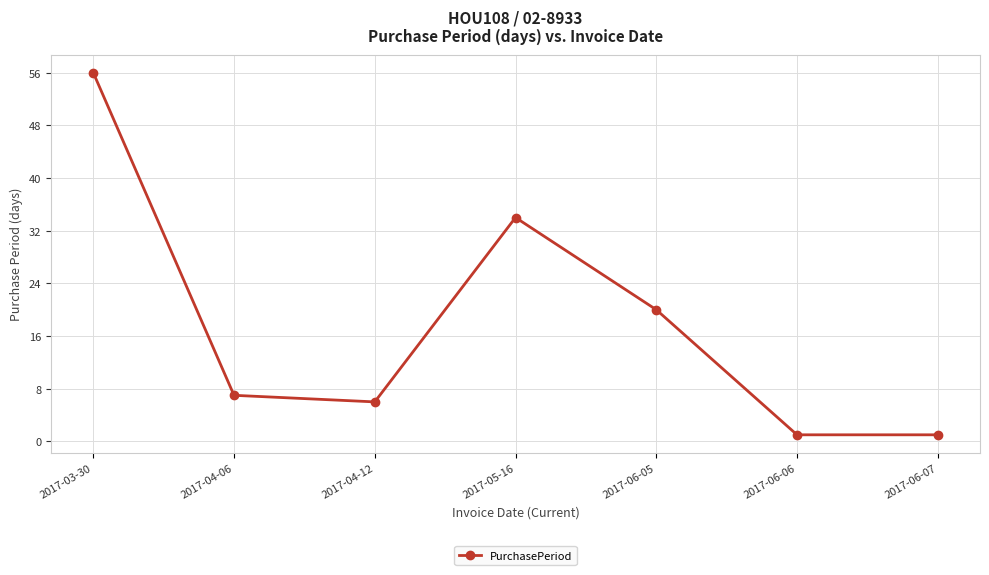

Reading left to right, transcribe all the data shown in this chart.

2017-03-30=56	2017-04-06=7	2017-04-12=6	2017-05-16=34	2017-06-05=20	2017-06-06=1	2017-06-07=1